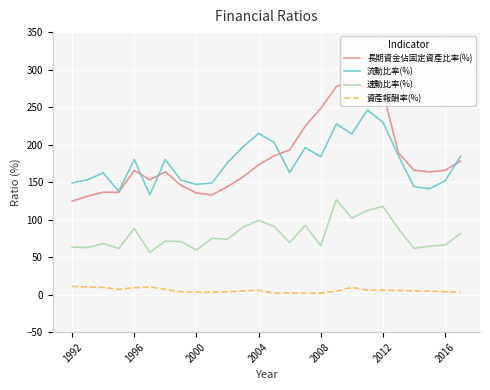

True or false: 資產報酬率(%) has a value of 5.1 at 9.

False